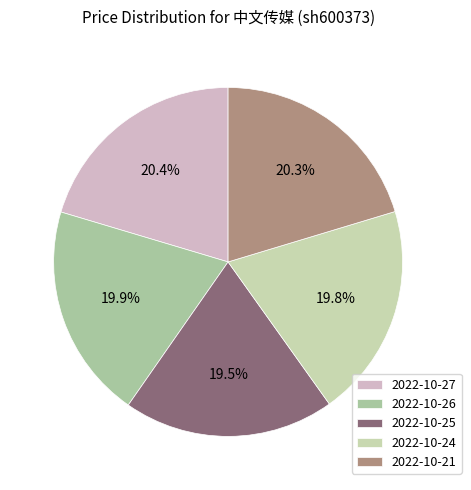

Which slice is the smallest?

2022-10-25